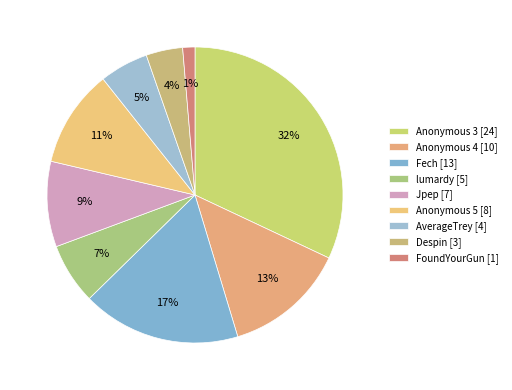

How many segments does this pie chart have?

9